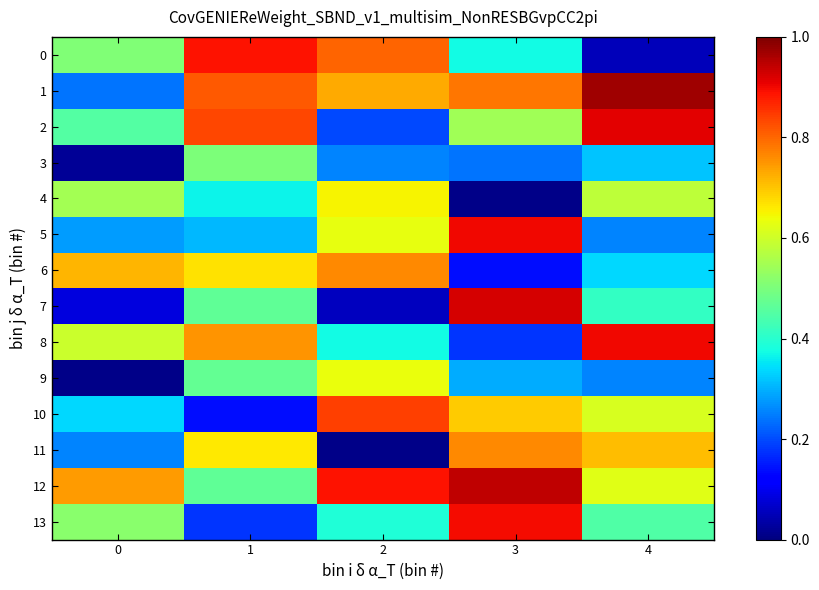

At 4, list the series in order from smallest to largest.

0, 5, 9, 3, 6, 7, 13, 4, 10, 12, 11, 8, 2, 1